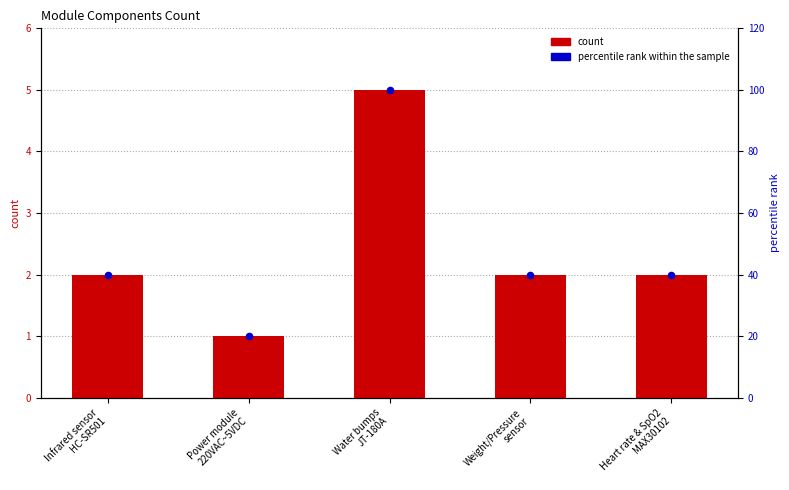

Which series reaches the minimum Y coordinate?

count